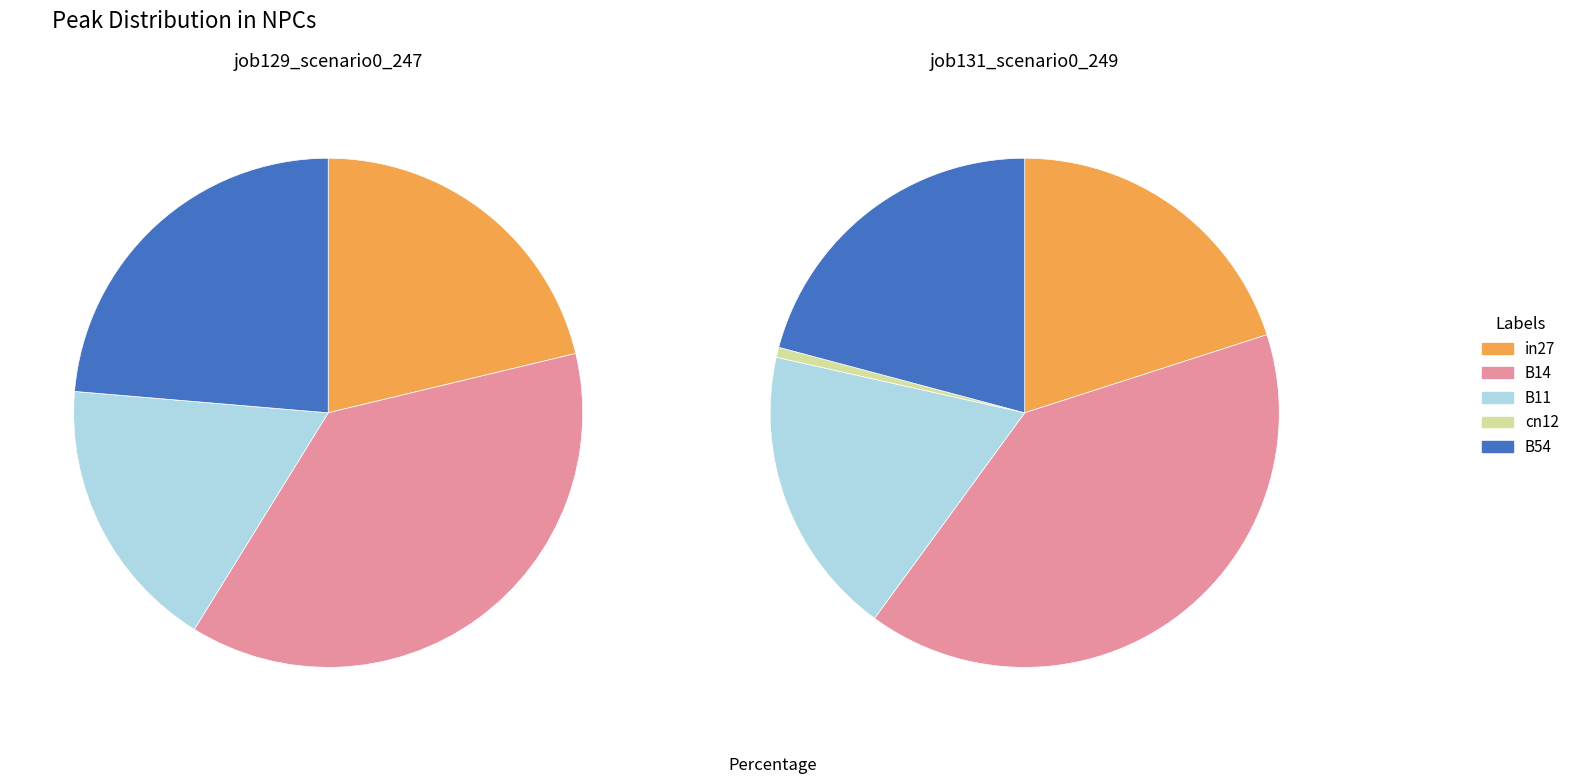

Count the number of slices in the pie.

5